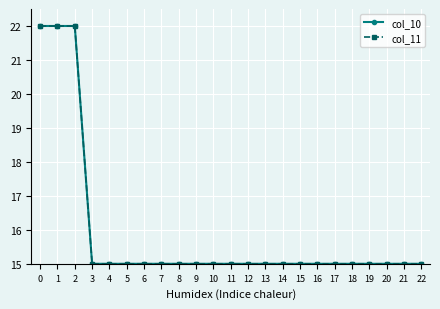

True or false: col_11 has more than 2 interior local peaks.

False